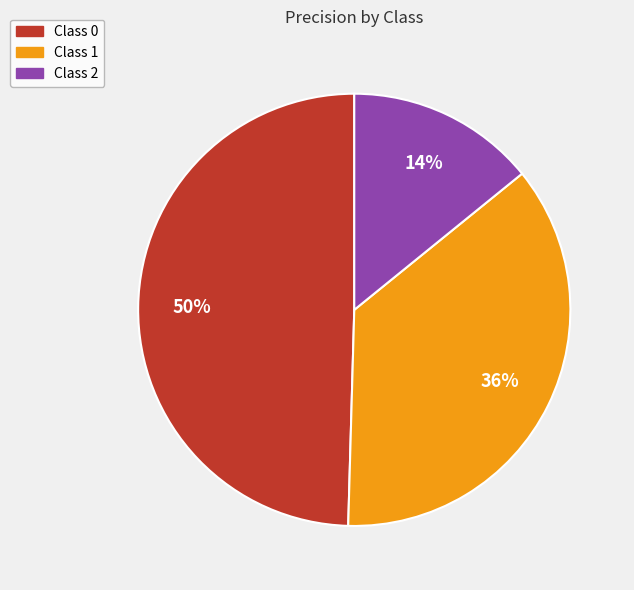

To the nearest percent, what is the average slice percentage?

33%